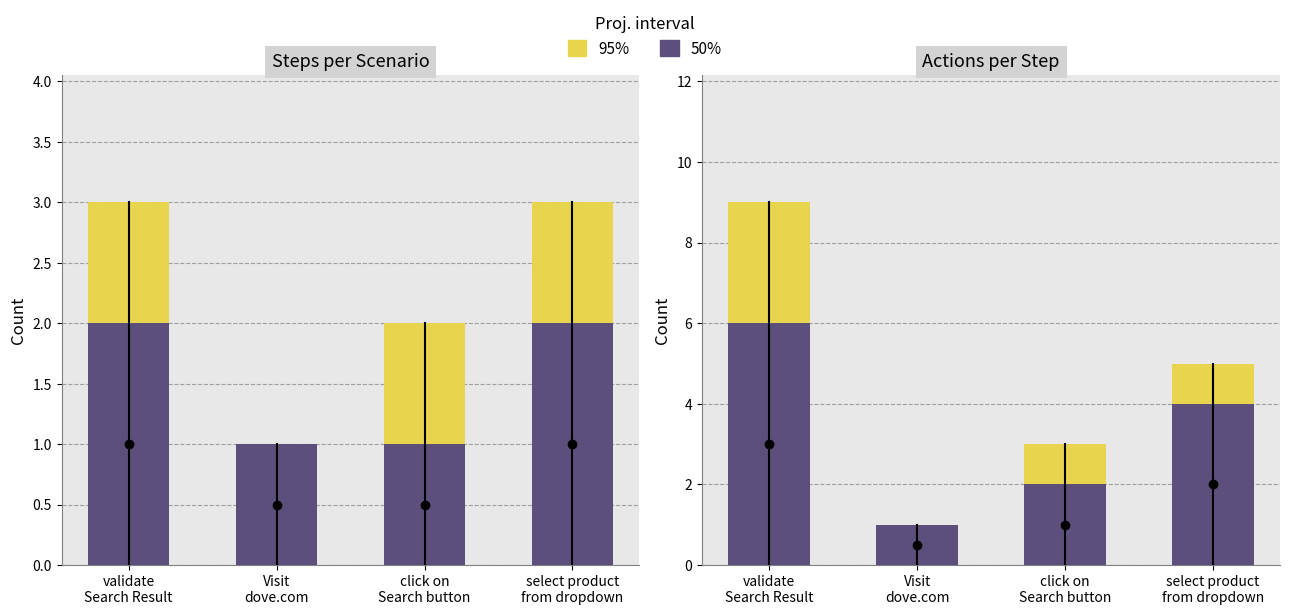

Where is 50% nearest to the value 3?

click on
Search button